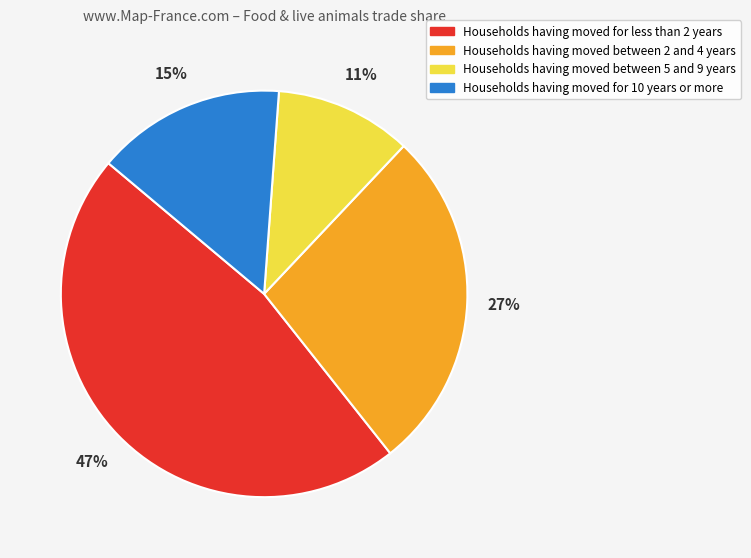

What percentage is the Households having moved between 2 and 4 years slice, to the nearest percent?

27%